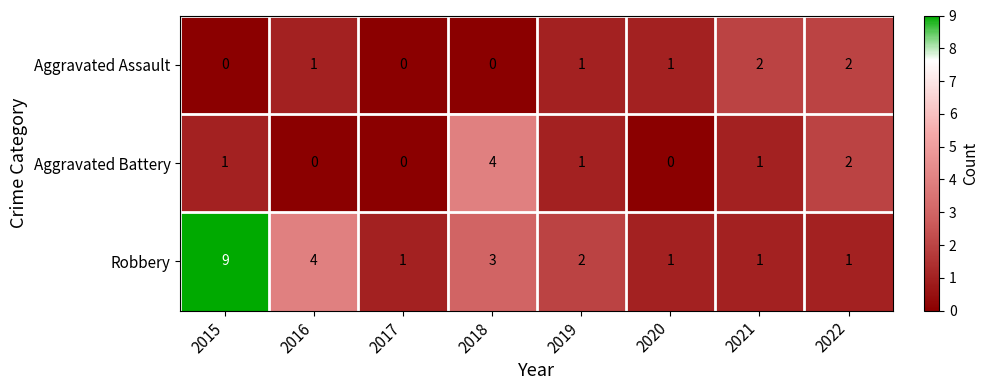

How many Aggravated Assault values are between 0 and 2?

8